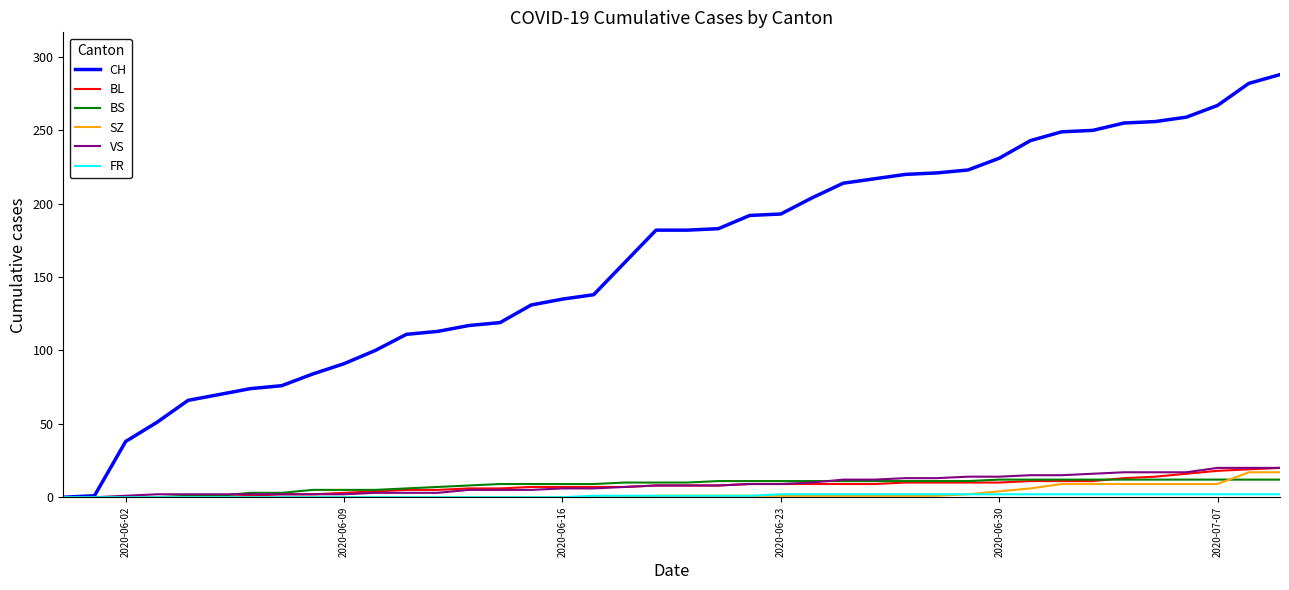

Which series has the largest total across all categories?

CH